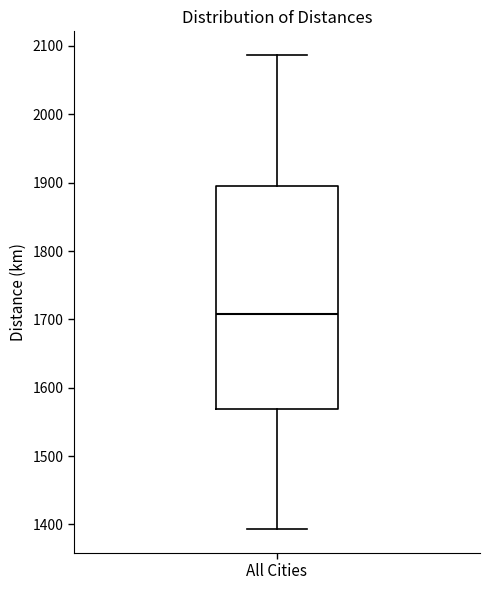

Transcribe this box plot: give where the median line is, the range the box spans, and where the two whiskers end, as read against the y-axis. The values are not printed on the chart, so give them approximately, as read against the axis.

median 1710, box 1570 to 1900, whiskers 1390 to 2090